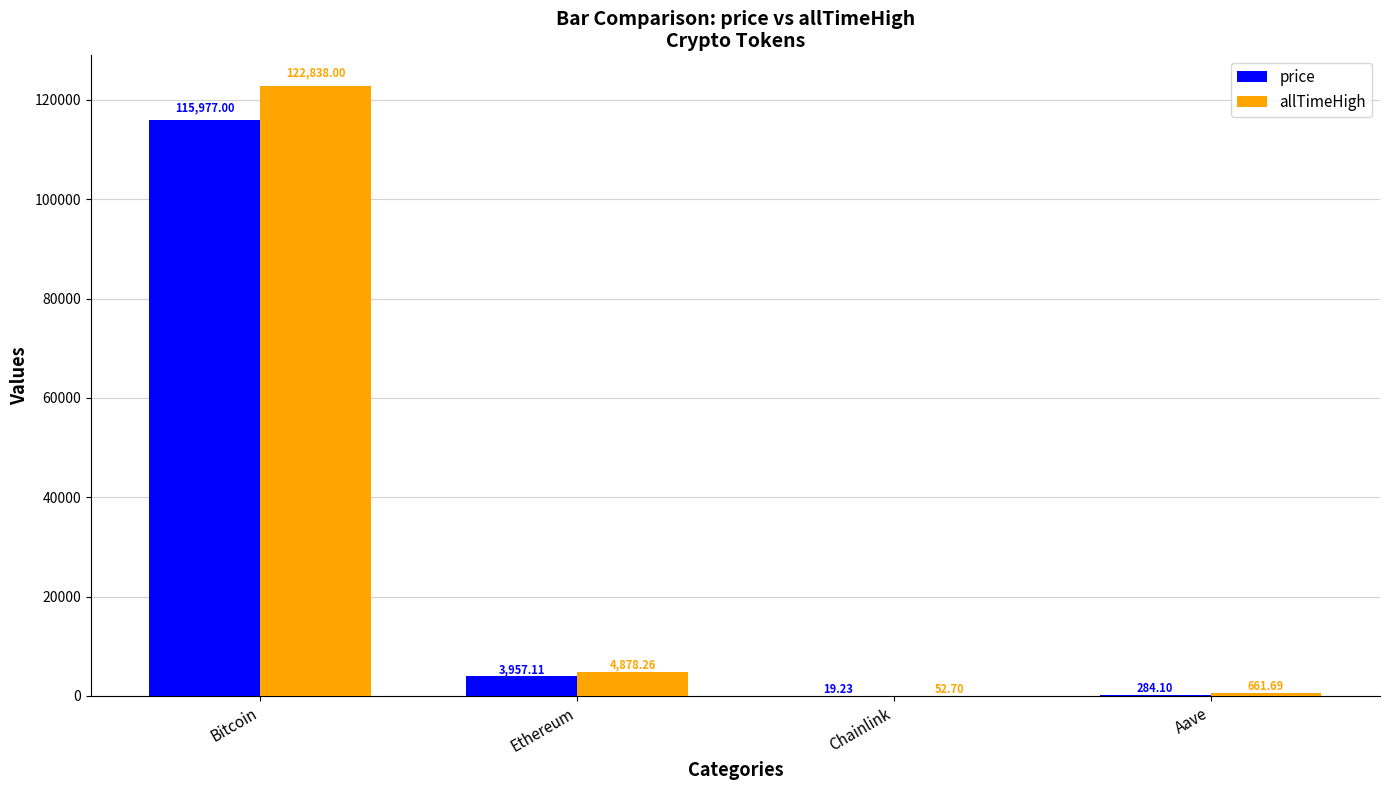

At which category does the chart reach its peak across all series?

Bitcoin